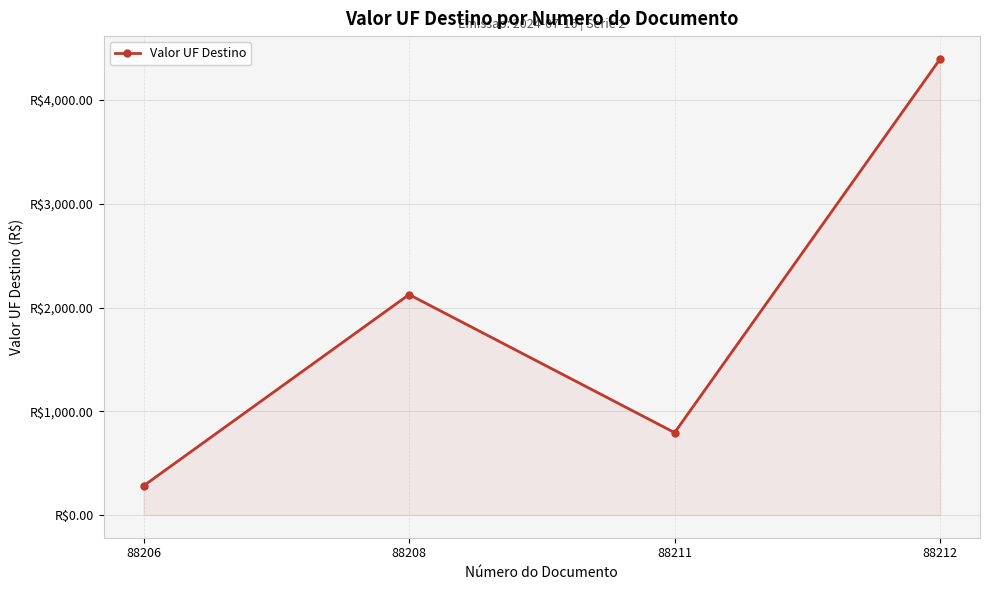

Does the chart have visible grid lines?

Yes